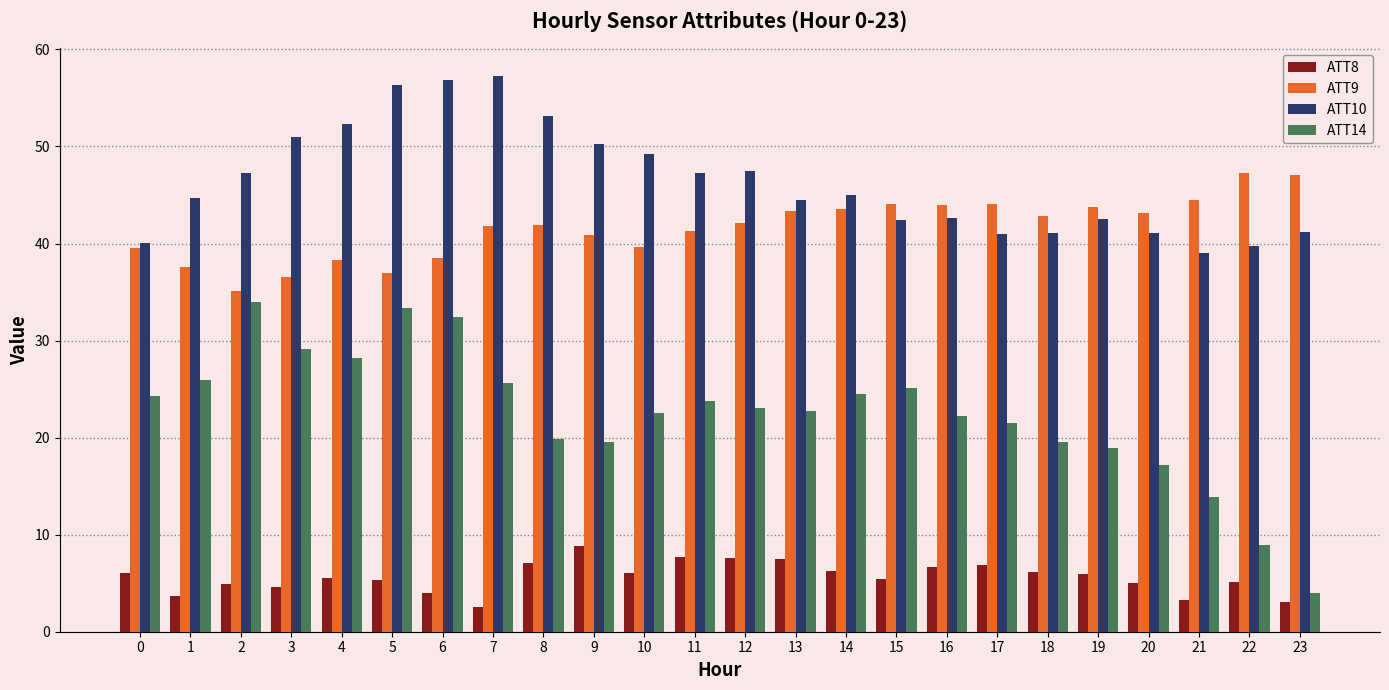

Which series has the largest total across all categories?

ATT10